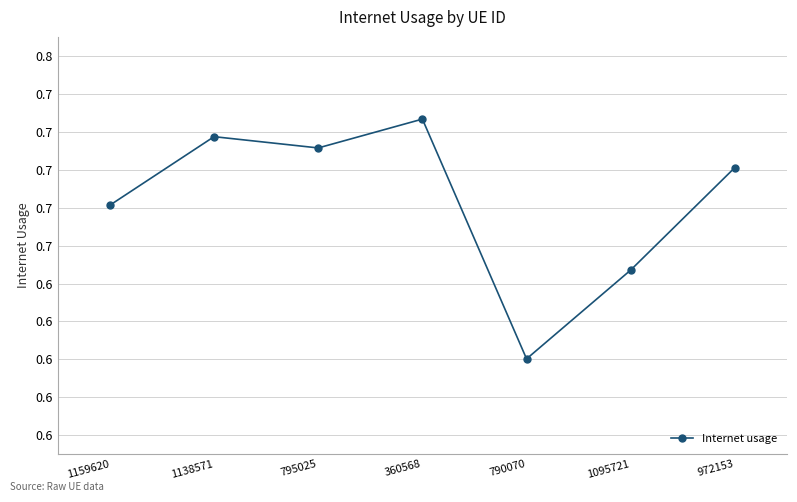

What position from the left is 1138571?

2